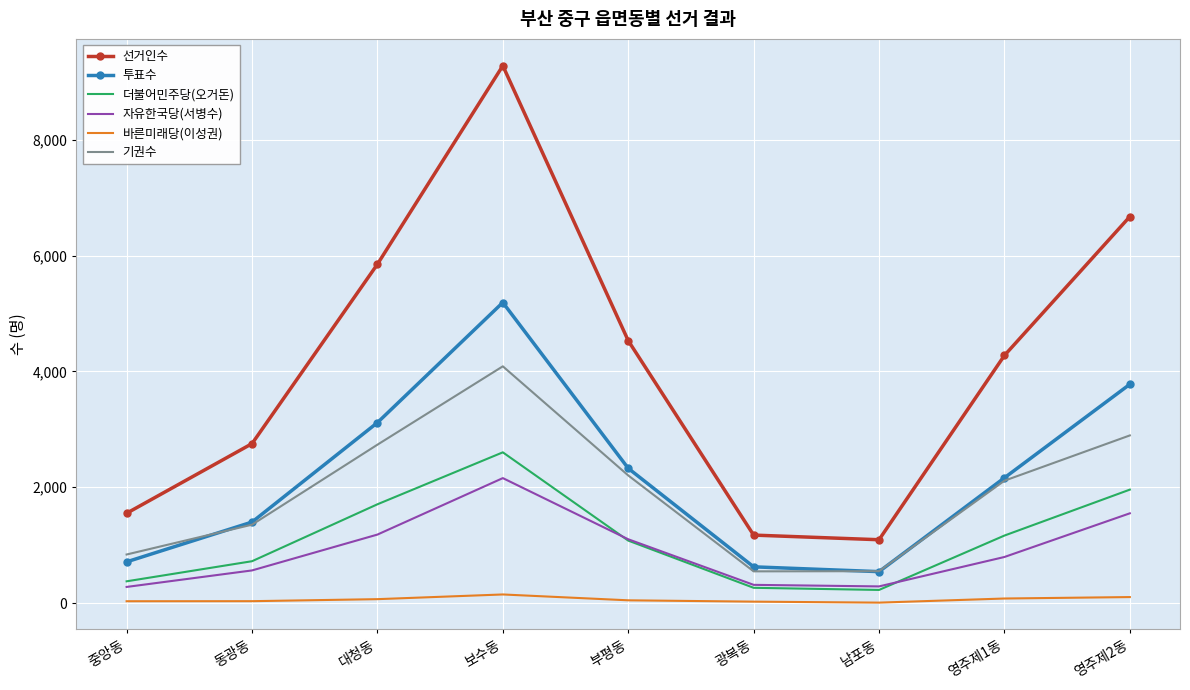

What is the sum of the 자유한국당(서병수) values at 동광동 and 중앙동?

843